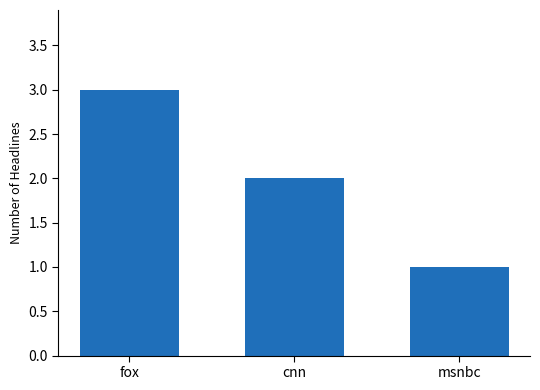

What is the greatest value displayed?

3